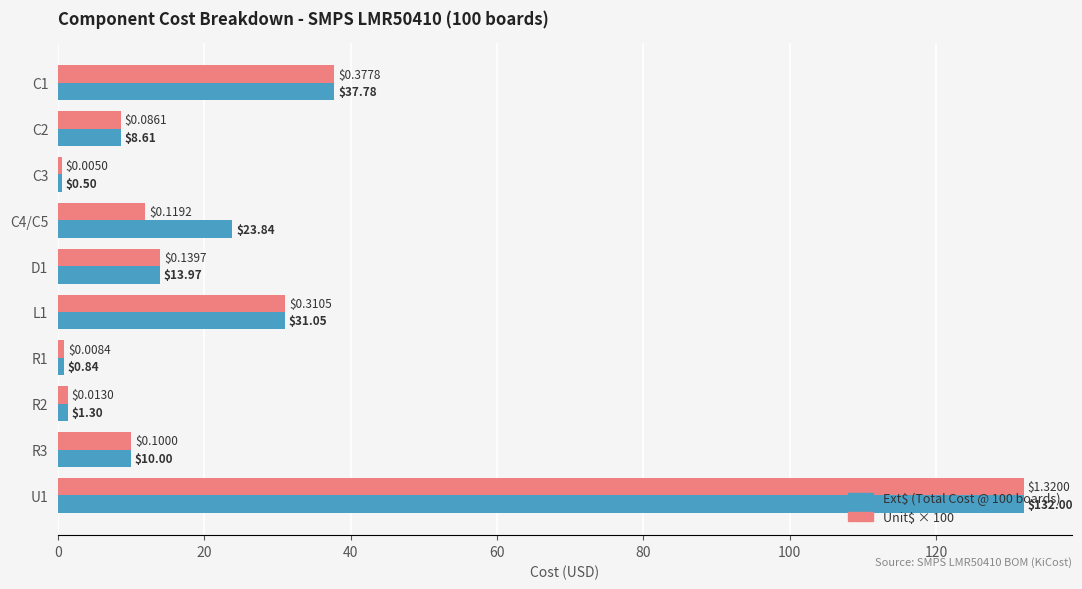

What is the total value across all series at U1?

264.0